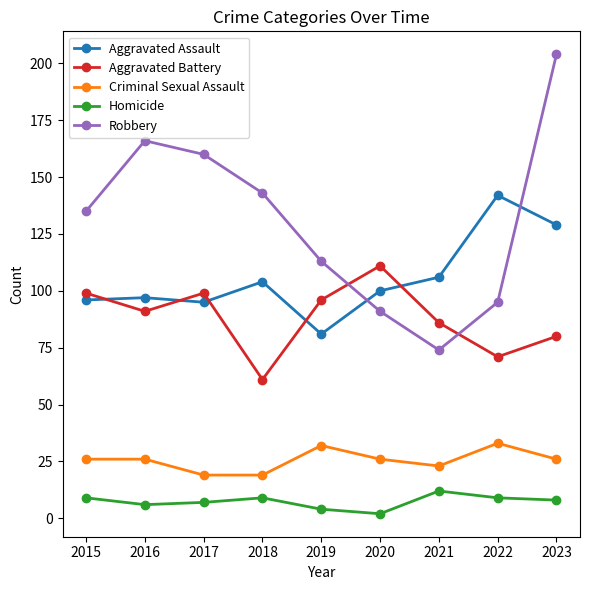

At which category is the sum across all series the highest?

2023